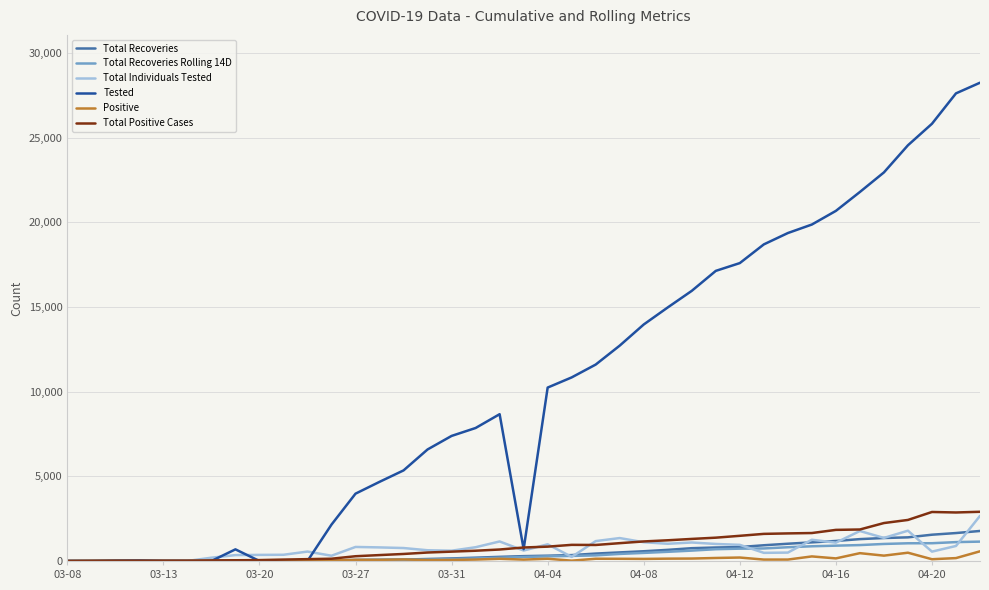

Which series has the largest total across all categories?

Tested